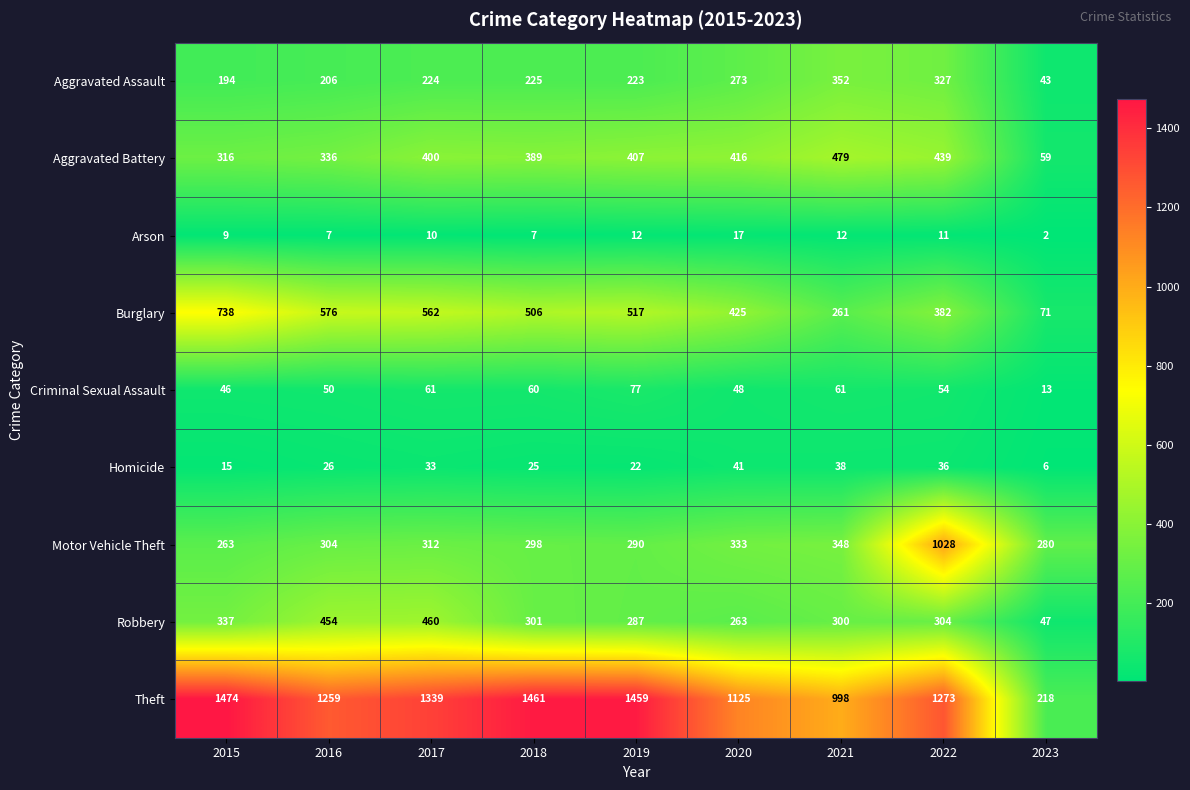

At how many categories does at least one series exceed 480?

8